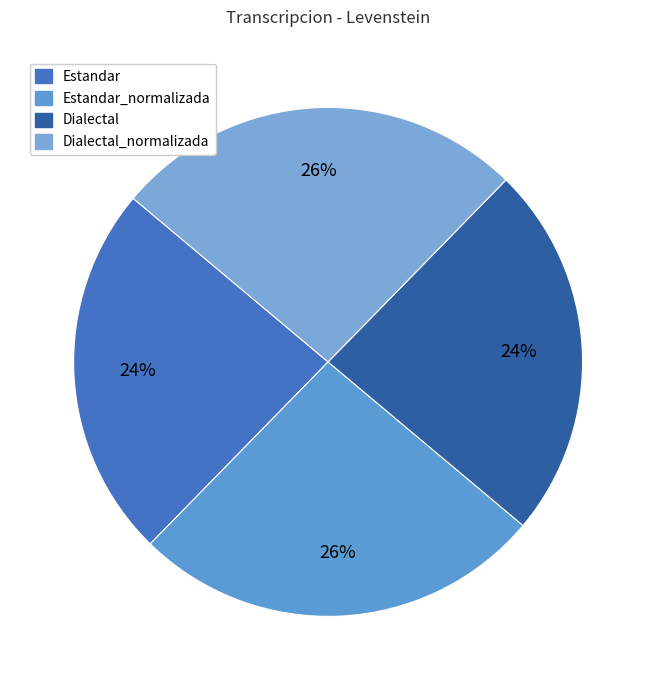

How many segments does this pie chart have?

4